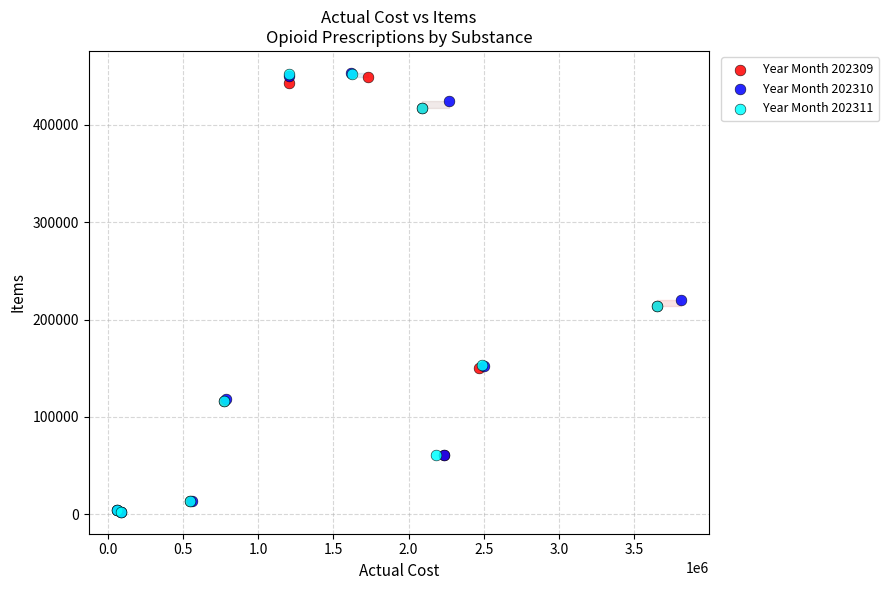

What are all the series names shown in the legend?

Year Month 202309, Year Month 202310, Year Month 202311